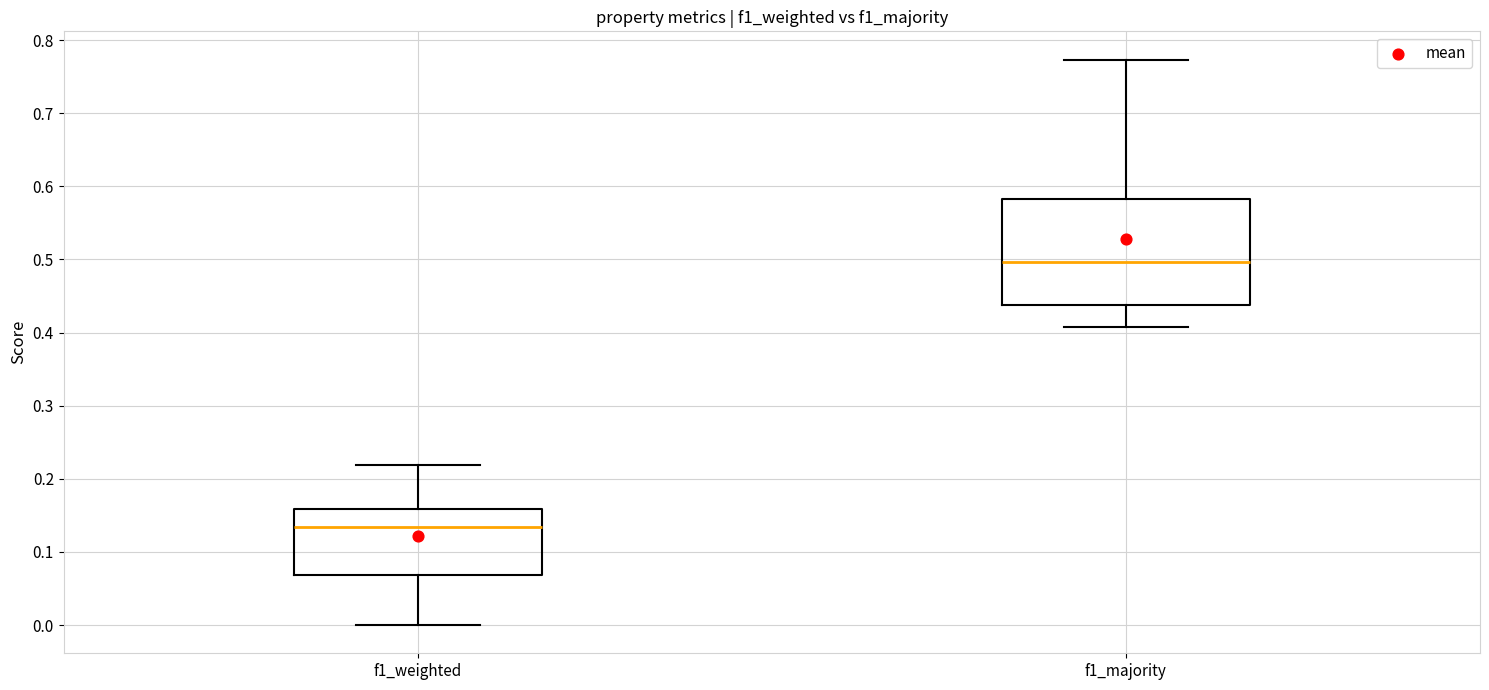

Reading left to right, read every box against the y-axis: the position of its median line, the range the box covers, and the ends of its whiskers. The values are not printed on the chart, so give them approximately, as read against the axis.

f1_weighted: median 0.13, box 0.07 to 0.16, whiskers 0.00 to 0.22
f1_majority: median 0.50, box 0.44 to 0.58, whiskers 0.41 to 0.77